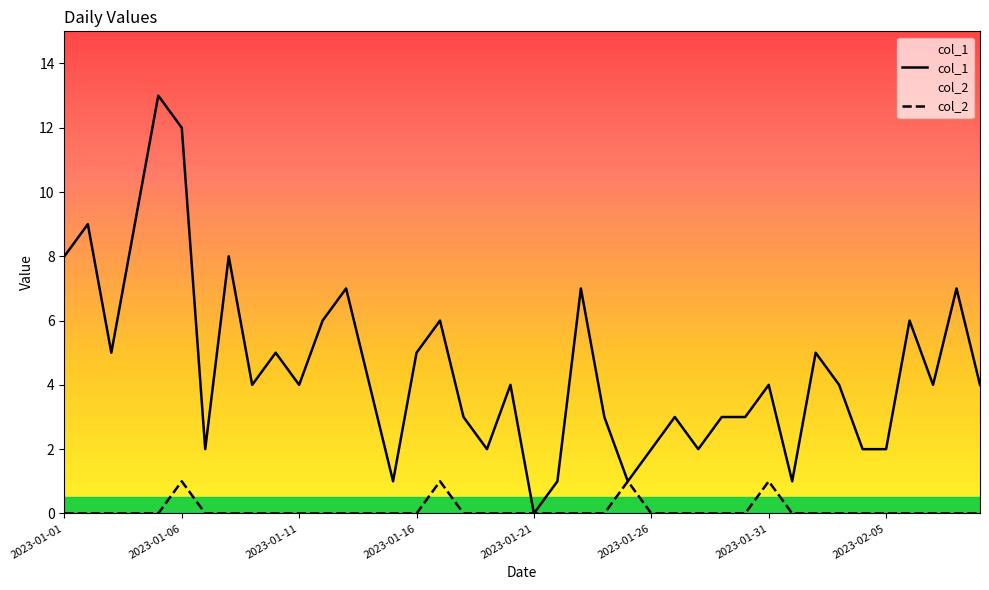

How many interior local peaks does the col_1 series have?

13